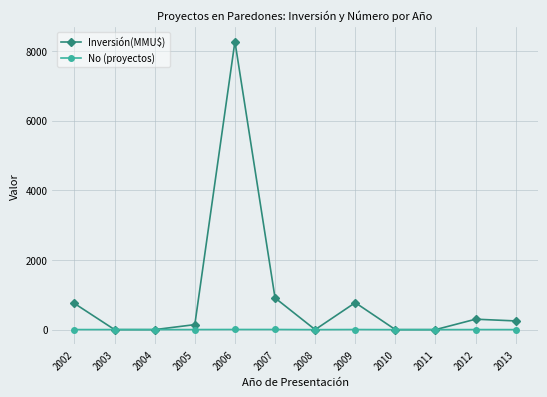

Which series has the largest range (max minus min)?

Inversión(MMU$)